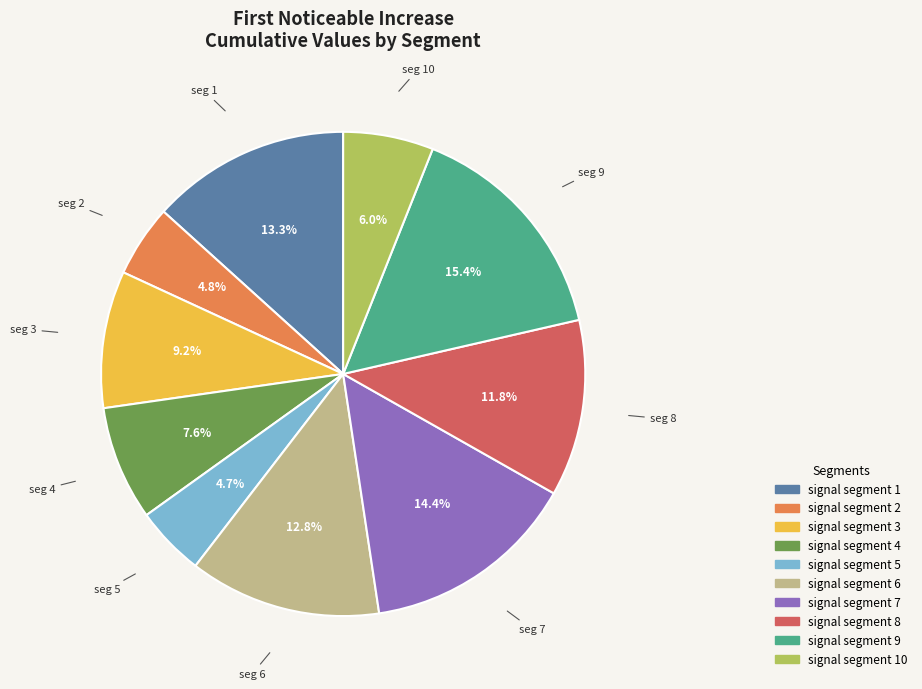

Does any single category account for the majority?

No